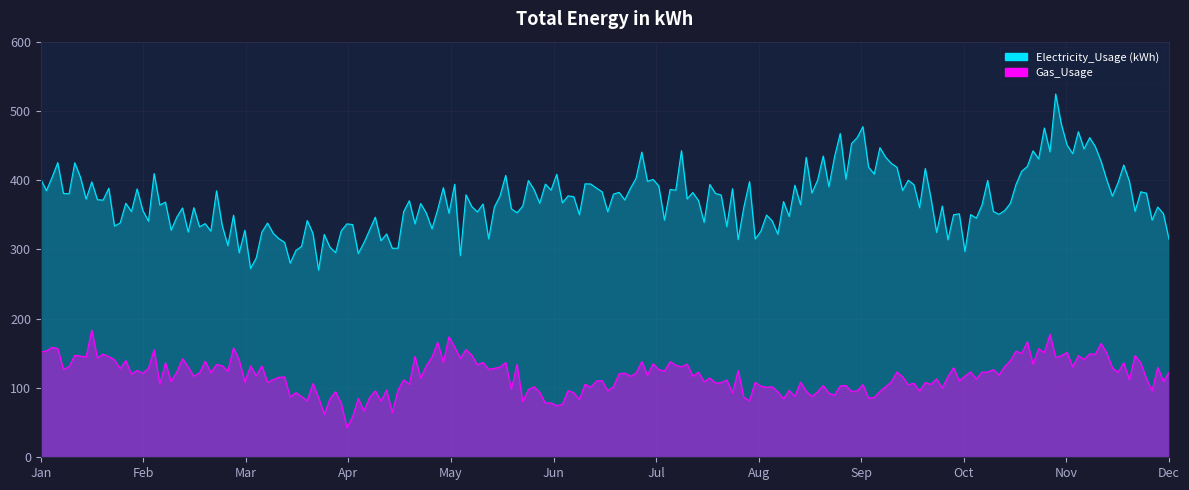

Is the value of Electricity_Usage (kWh) at Apr greater than the value of Gas_Usage at Mar?

Yes